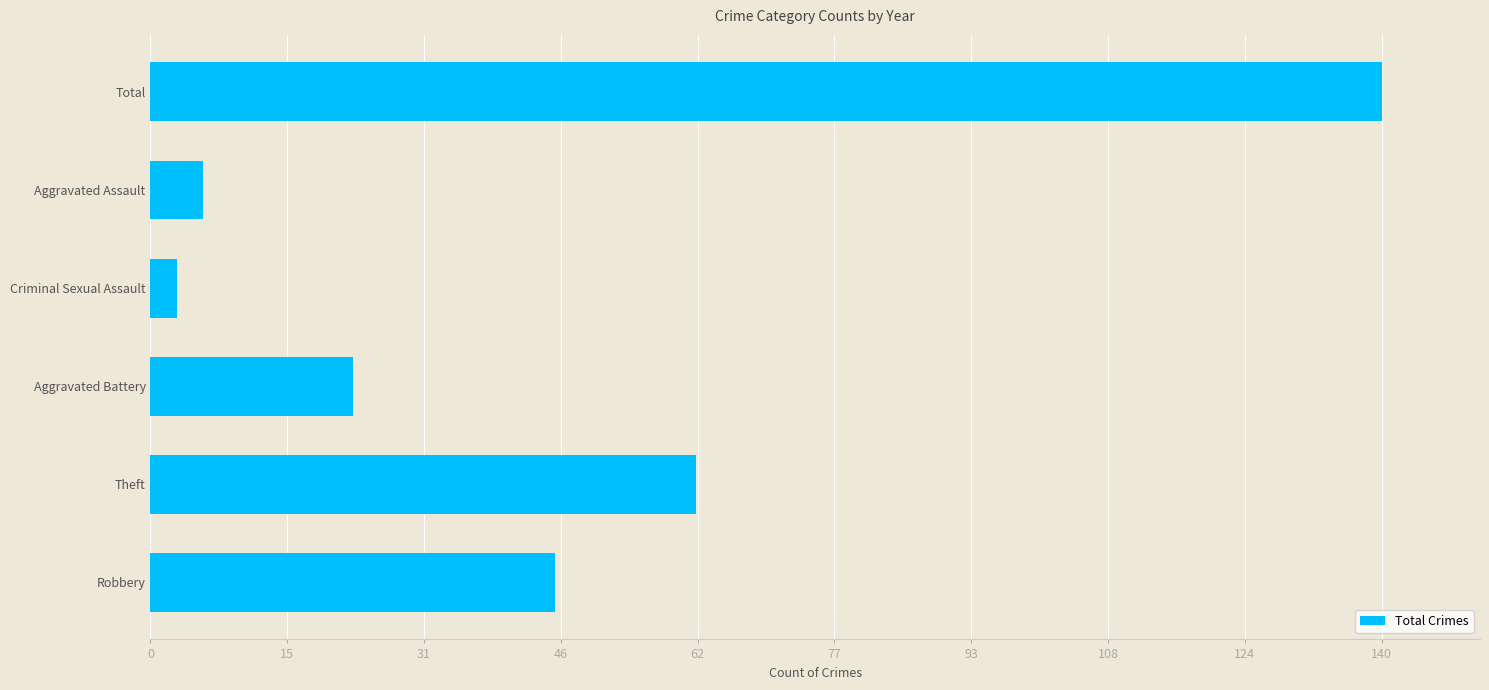

What is the maximum value shown in the chart?

140